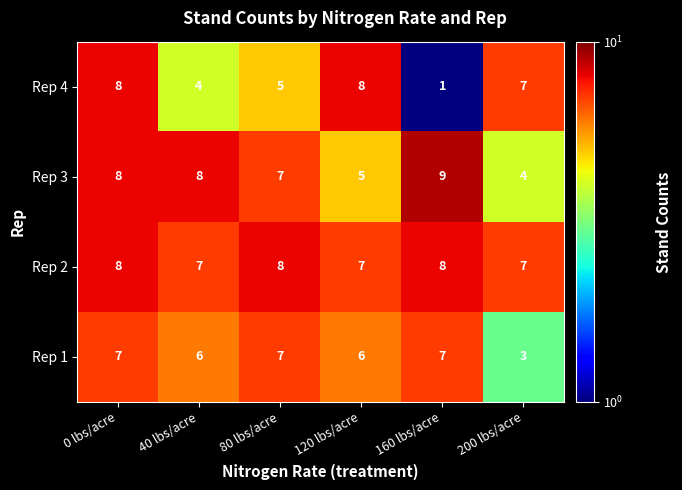

What is the total value across all series at 160 lbs/acre?

25